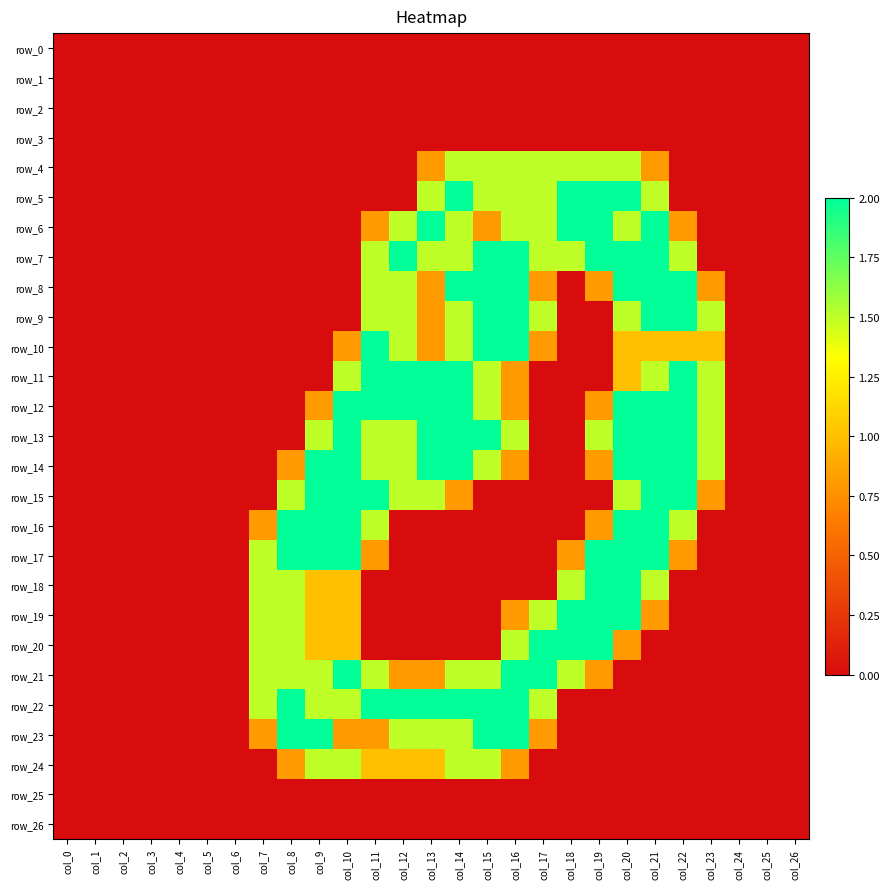

What is the difference between the maximum and second lowest values in the row_15 series?

2.0